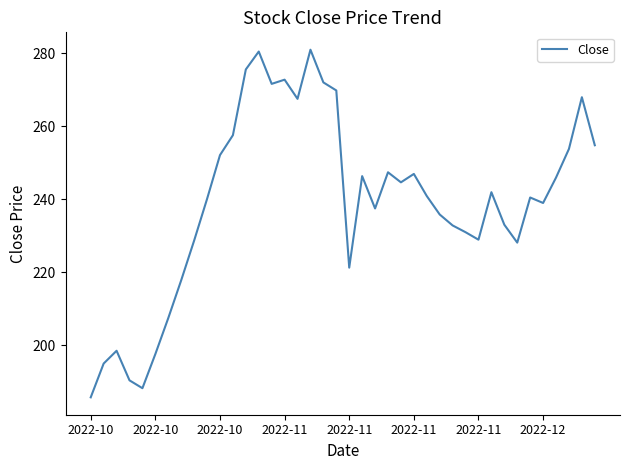

Does the chart display data point markers on the line(s)?

No